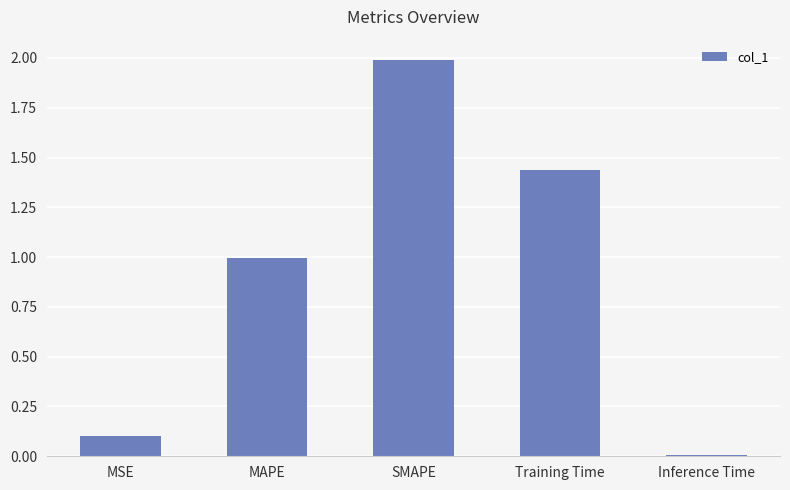

List the labels in order of value, largest first.

SMAPE, Training Time, MAPE, MSE, Inference Time